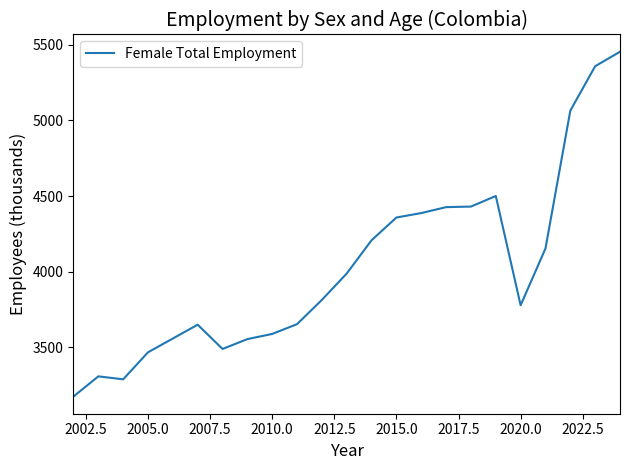

What is the difference between the maximum and minimum values?

2277.7